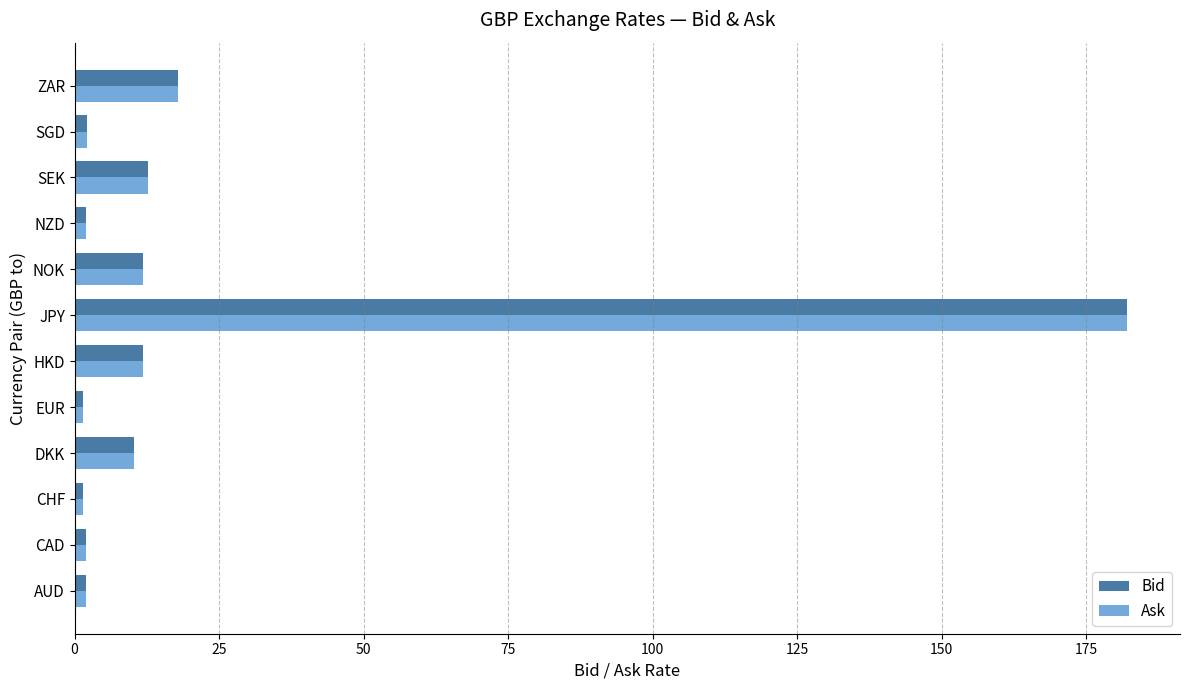

Where is Ask nearest to the value 91?

ZAR